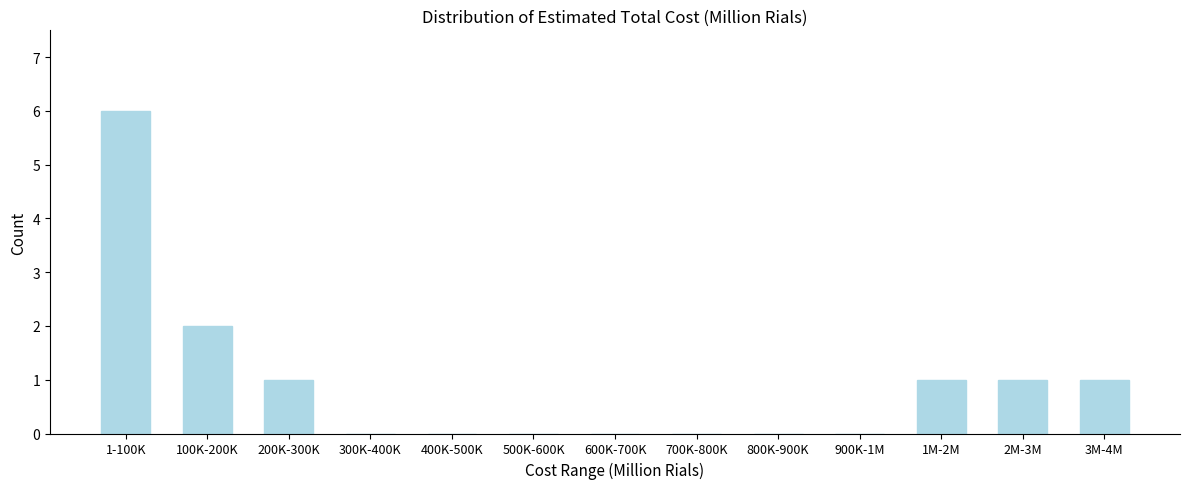

Reading left to right, extract all data points from this chart.

1-100K=6	100K-200K=2	200K-300K=1	300K-400K=0	400K-500K=0	500K-600K=0	600K-700K=0	700K-800K=0	800K-900K=0	900K-1M=0	1M-2M=1	2M-3M=1	3M-4M=1